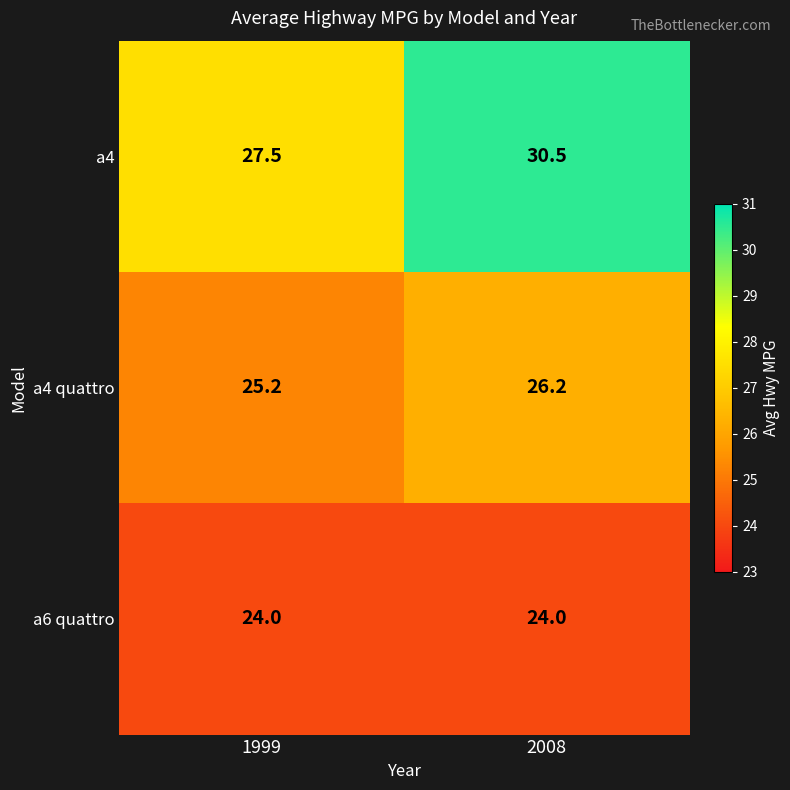

Reading left to right, list all the values displayed in this chart.

a4: 1999=27.5	2008=30.5
a4 quattro: 1999=25.2	2008=26.2
a6 quattro: 1999=24.0	2008=24.0